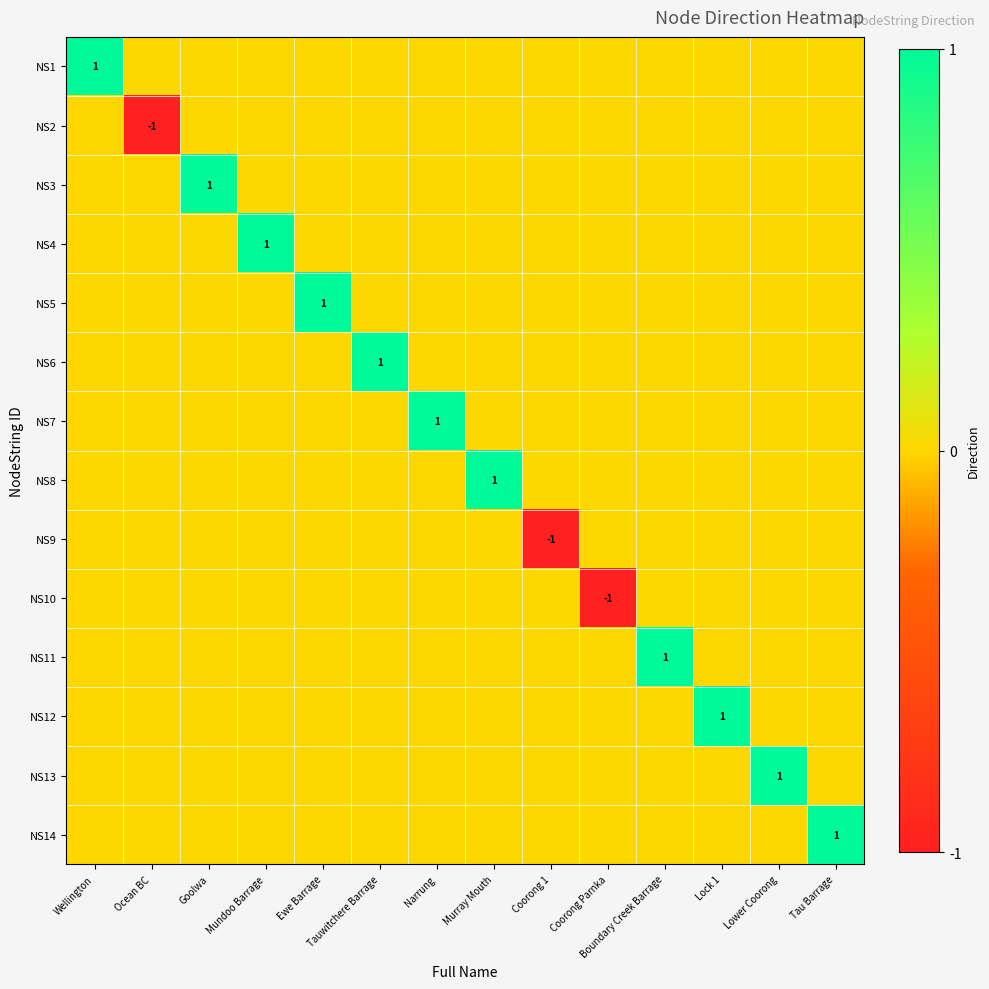

What is the maximum value for NS5?

1